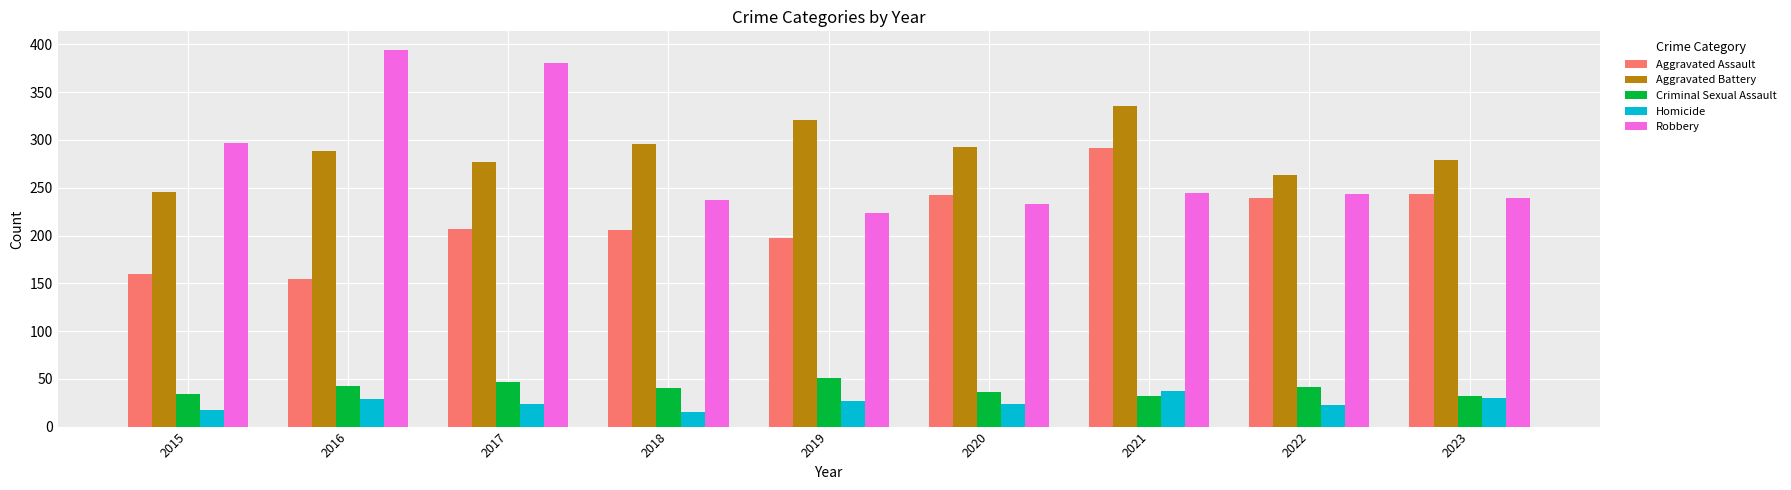

Rank the series at 2019 from highest to lowest value.

Aggravated Battery, Robbery, Aggravated Assault, Criminal Sexual Assault, Homicide